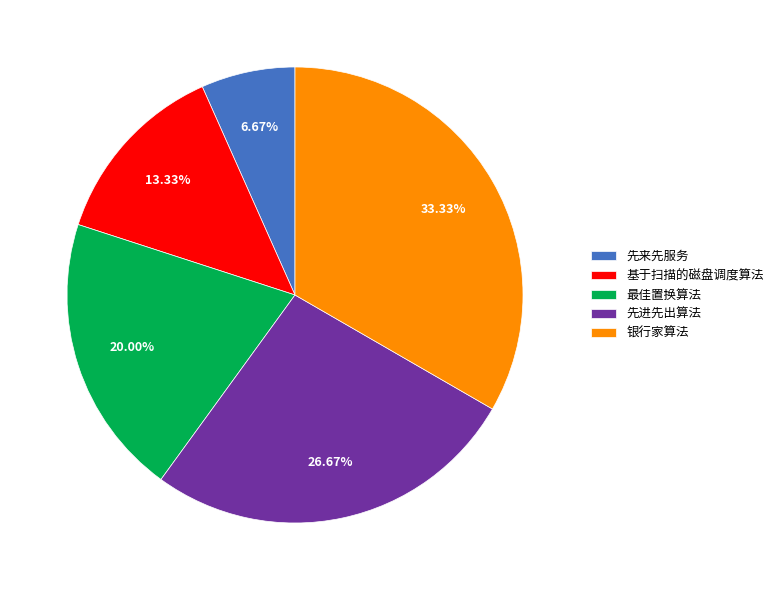

Between 银行家算法 and 先来先服务, which is larger?

银行家算法